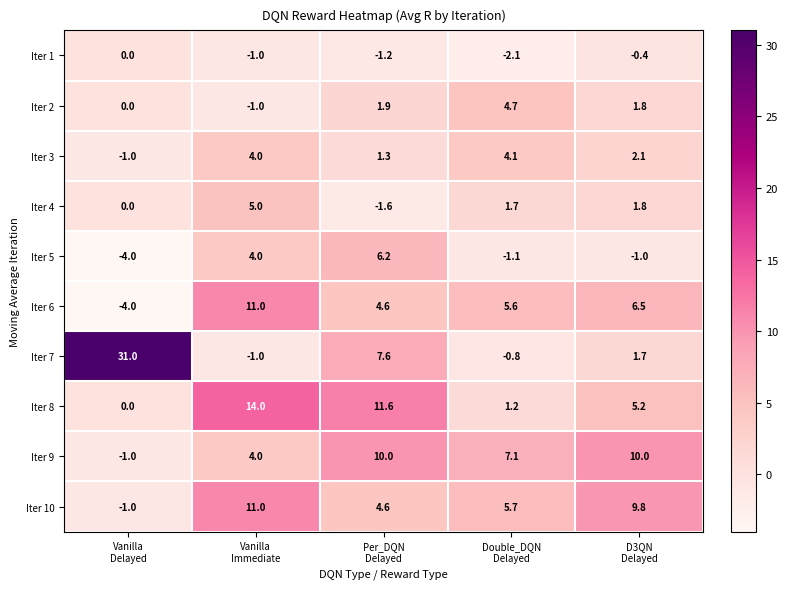

What is the maximum value shown in the chart?

31.0